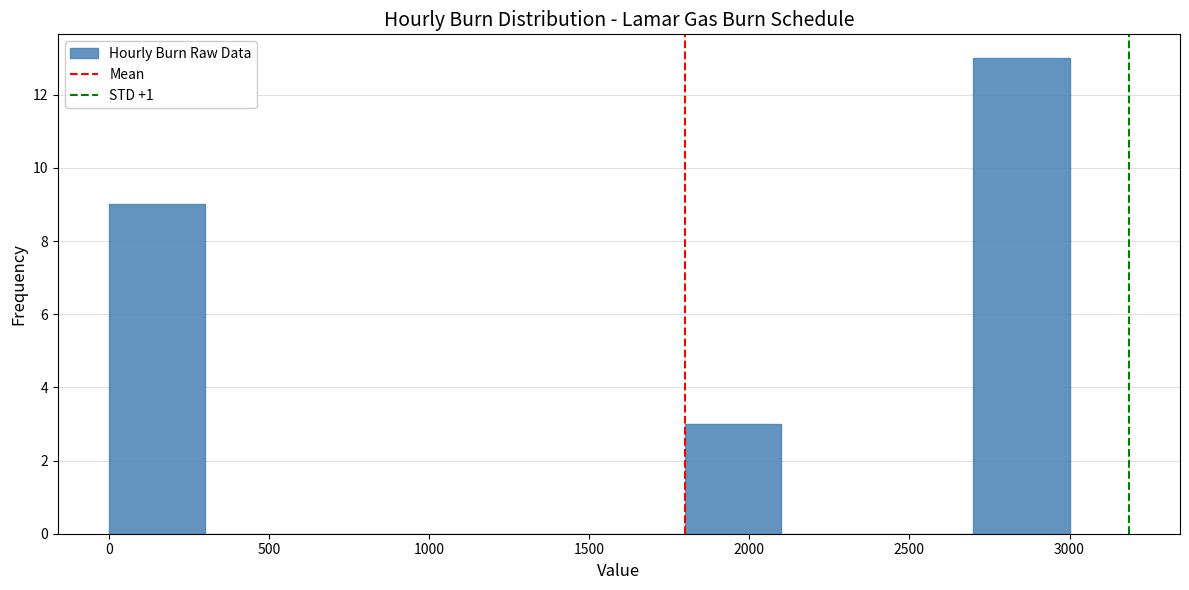

How tall is the bar that spans 2700 to 3000 on the x-axis? The values are not printed on the chart, so give them approximately, as read against the axis.

13